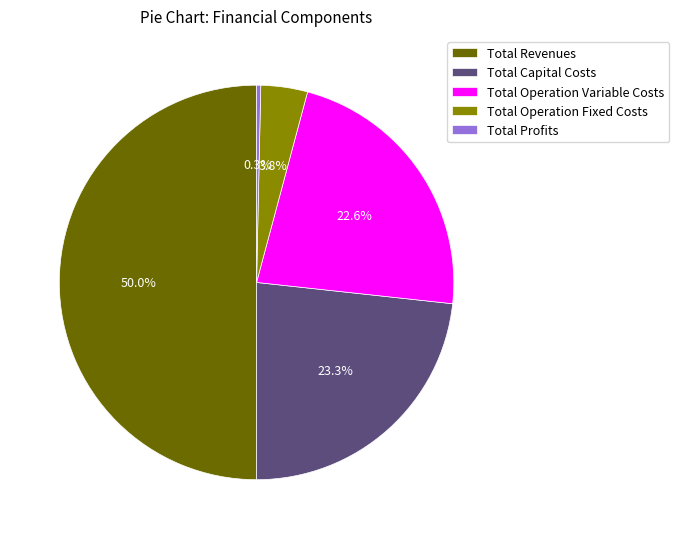

Which slice is the smallest?

Total Profits